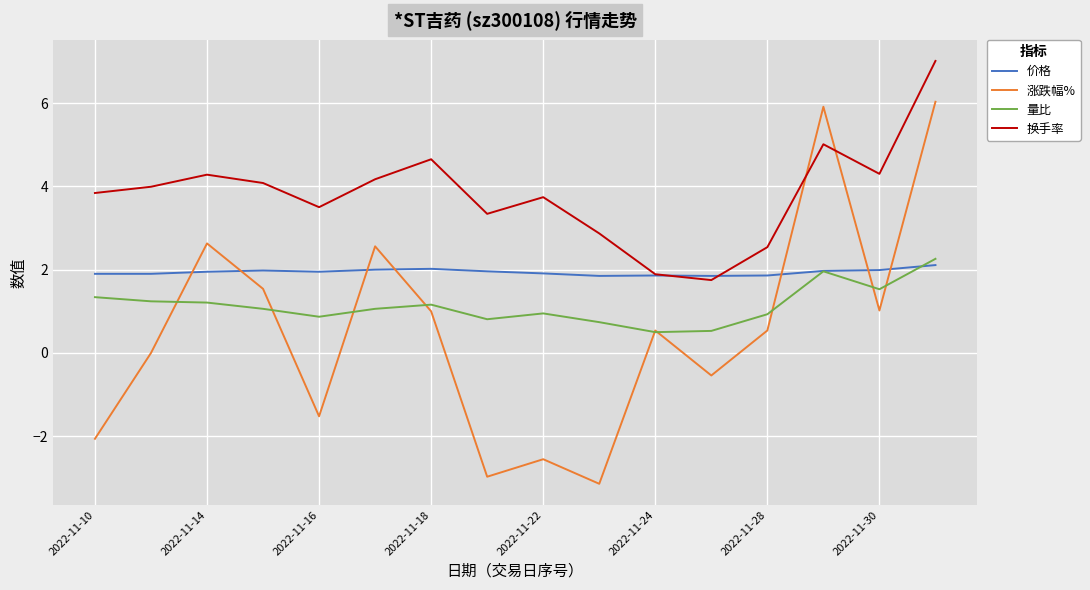

True or false: 换手率 and 量比 cross at least once.

False